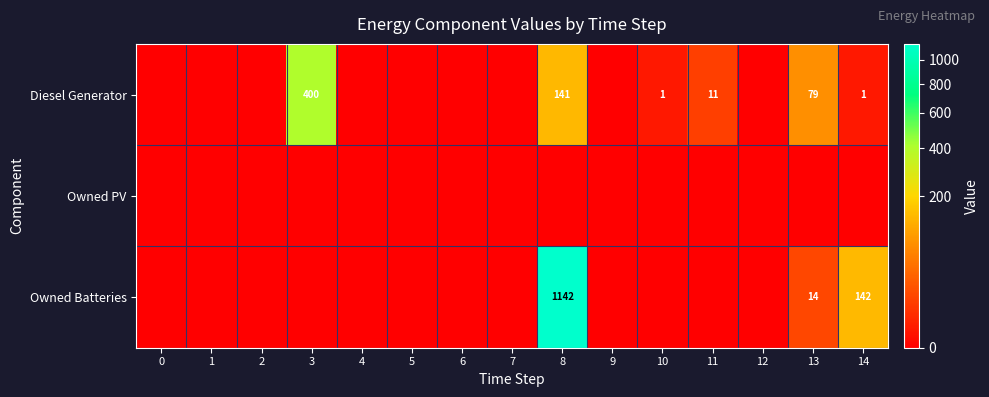

How many data points does each series have?

15